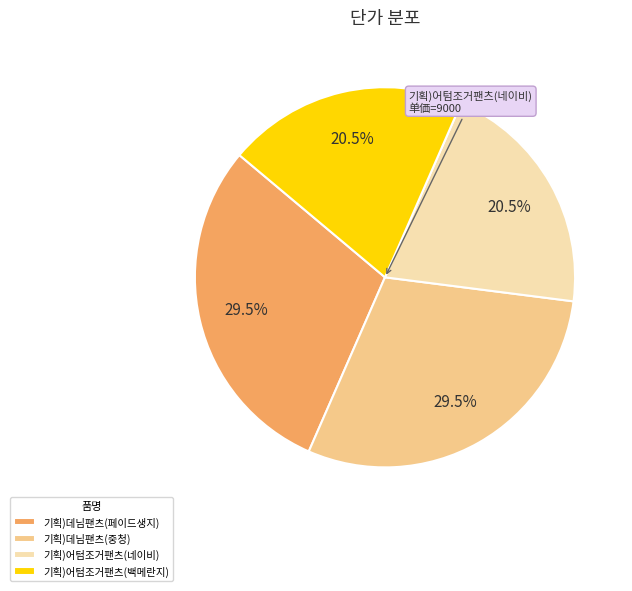

To the nearest percent, what is the difference between the largest and smallest slice percentages?

9%